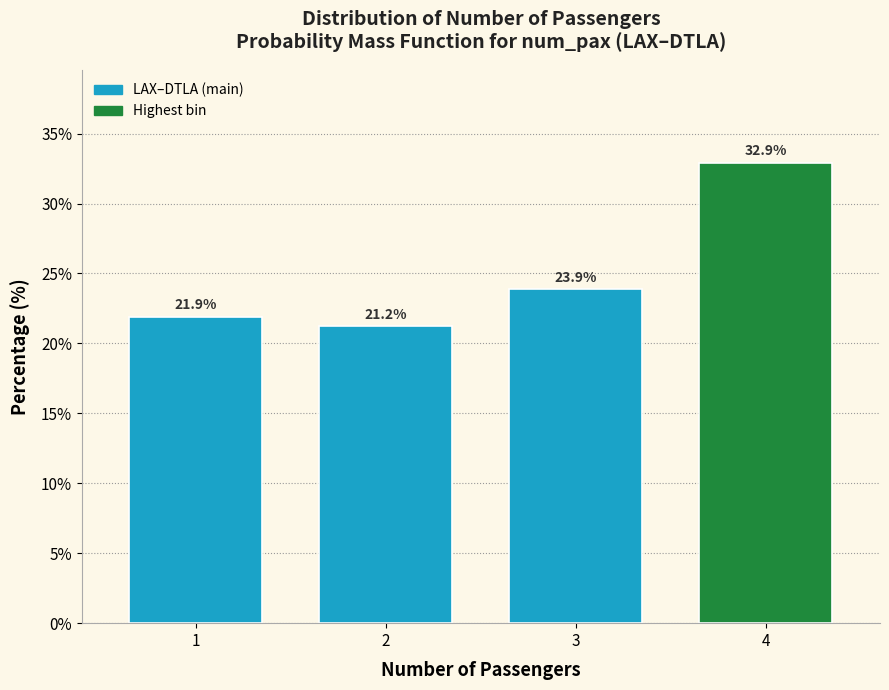

Reading left to right, what are all the values shown in this chart?

1=21.9	2=21.2	3=23.9	4=32.9